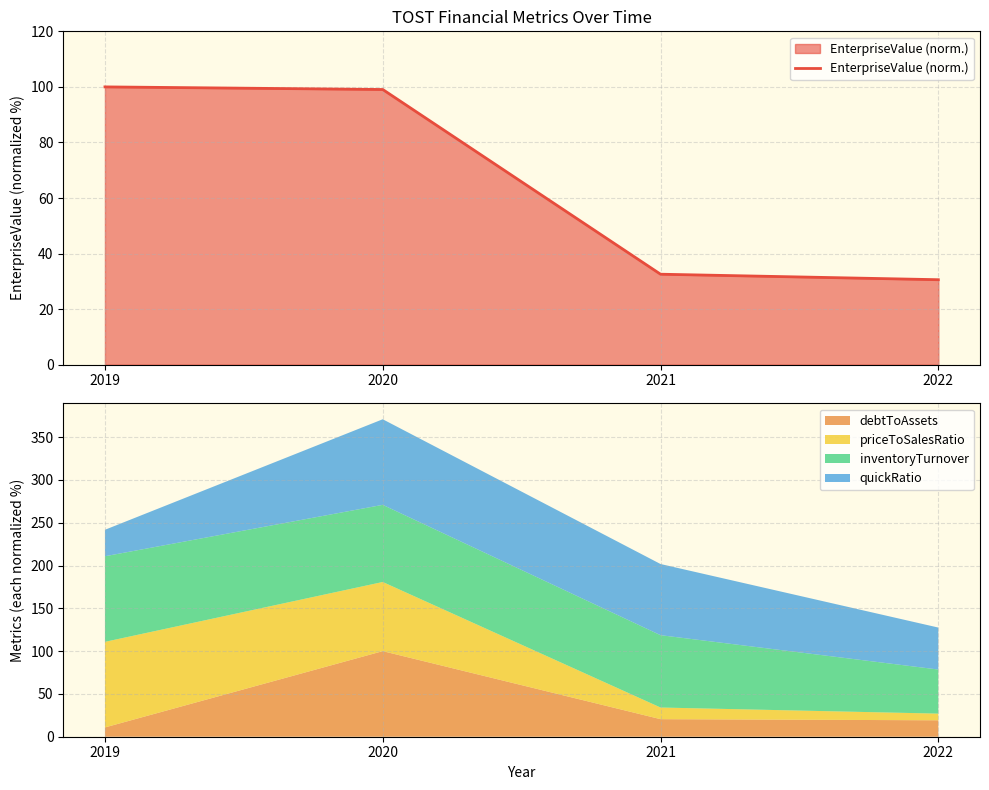

What is the difference between the maximum and second lowest values?

67.4